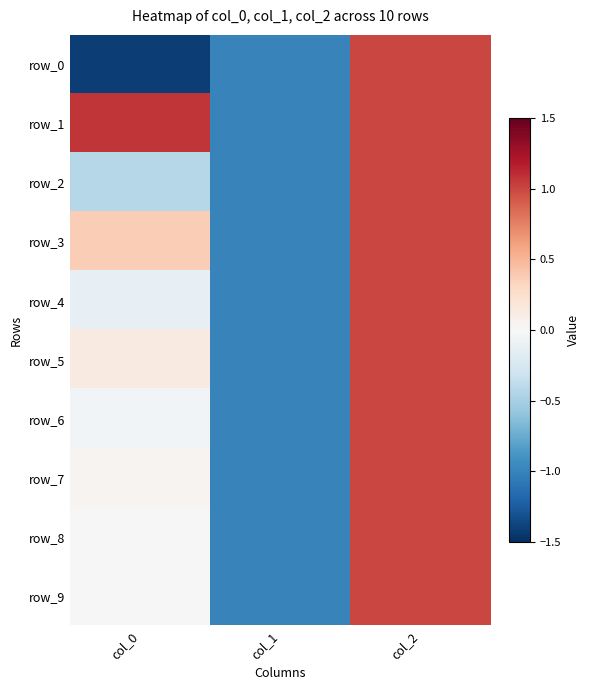

Is the value of row_6 at col_2 greater than the value of row_7 at col_0?

Yes